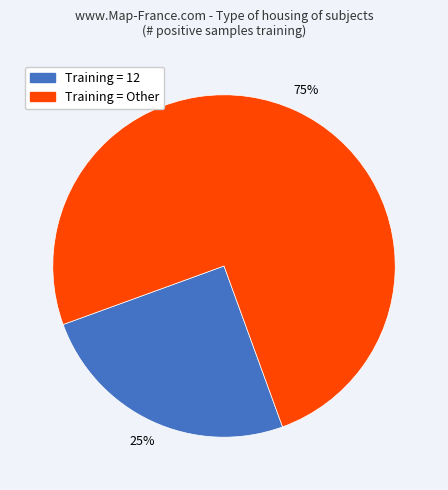

Is it true that Training = Other is 75% of the pie?

True